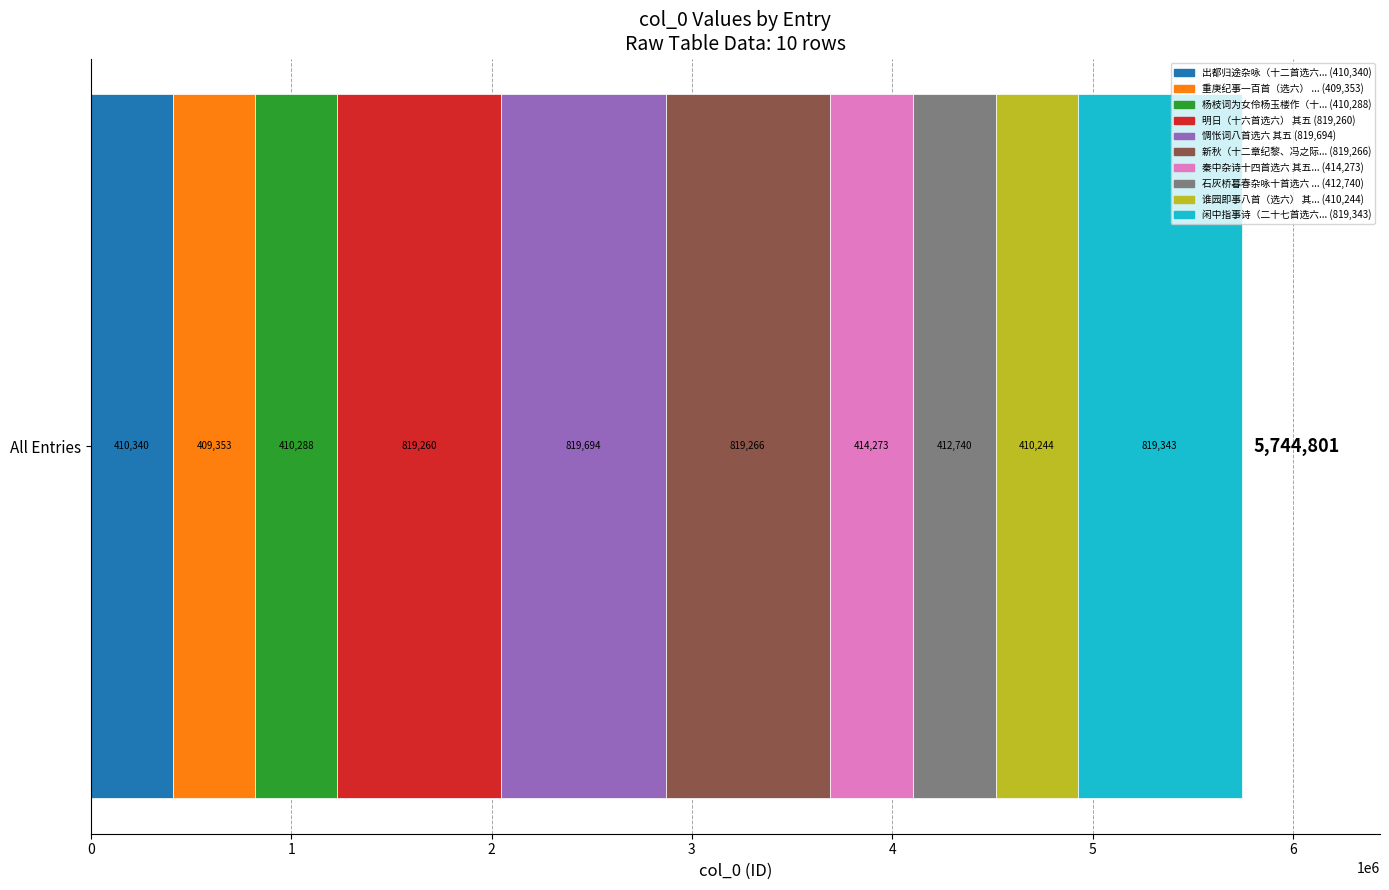

What is the label of the 5th bar from the left?

惆怅词八首选六 其五